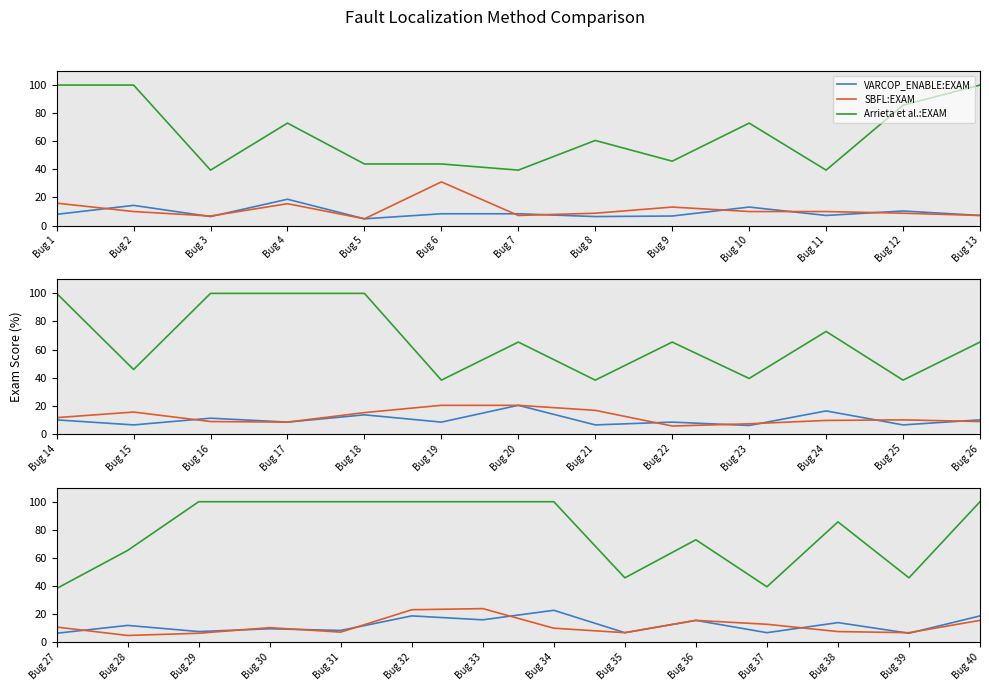

What is the value of the VARCOP_ENABLE:EXAM point at the 11th from the left?

6.8